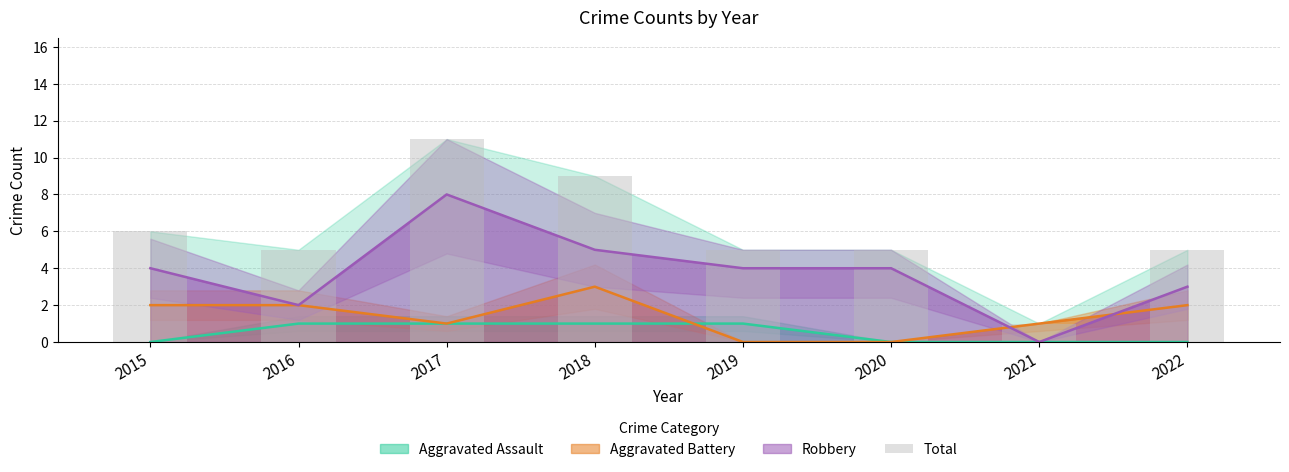

Rank the categories by value from lowest to highest.

2021, 2016, 2019, 2020, 2022, 2015, 2018, 2017